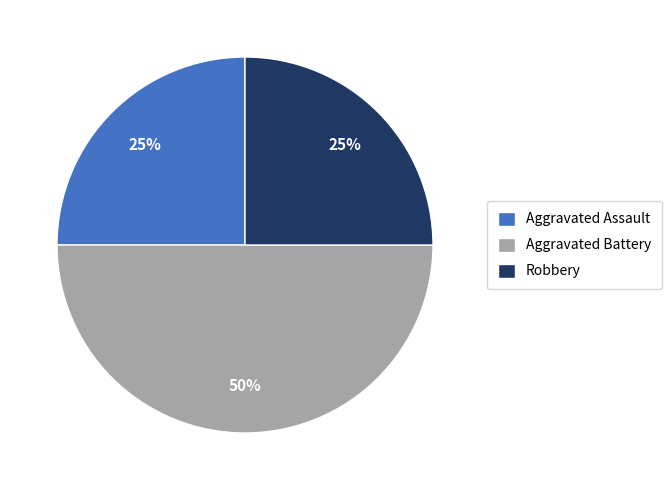

Is the sum of Robbery and Aggravated Battery greater than half?

Yes